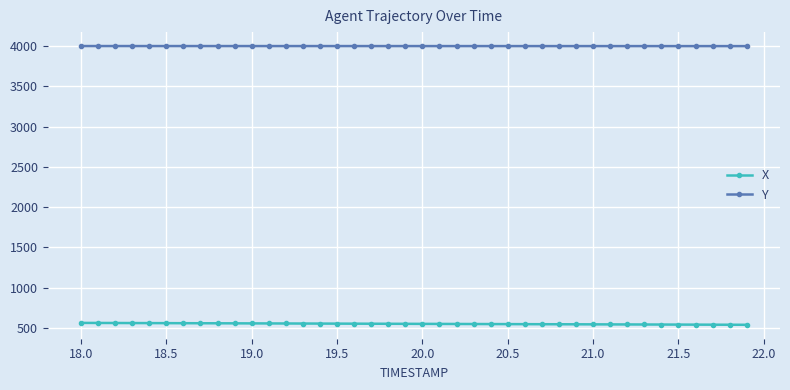

What are all the series names shown in the legend?

X, Y